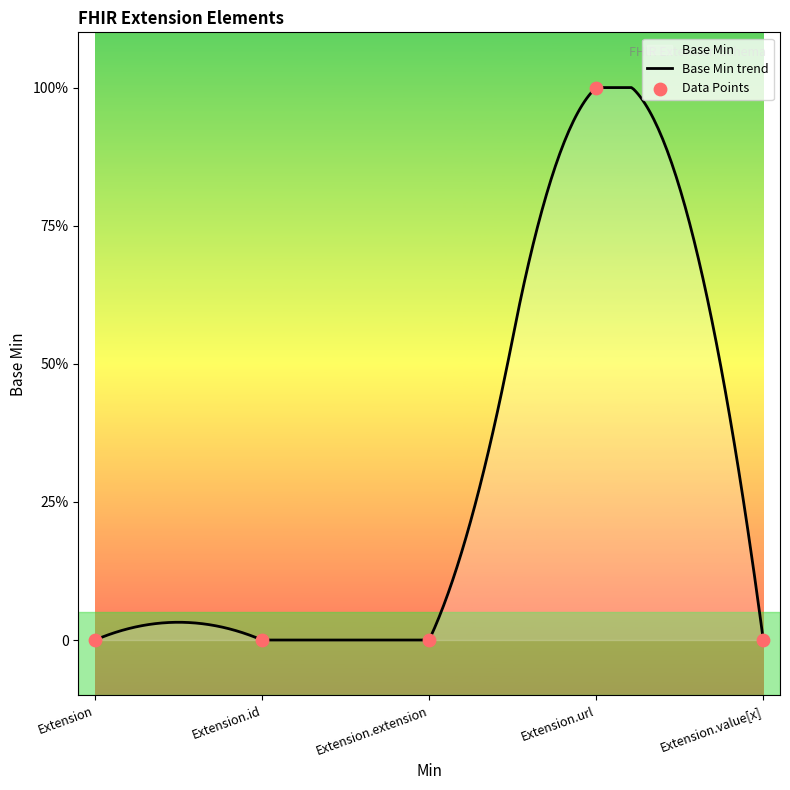

What is the change in value from Extension to Extension.url?

+1